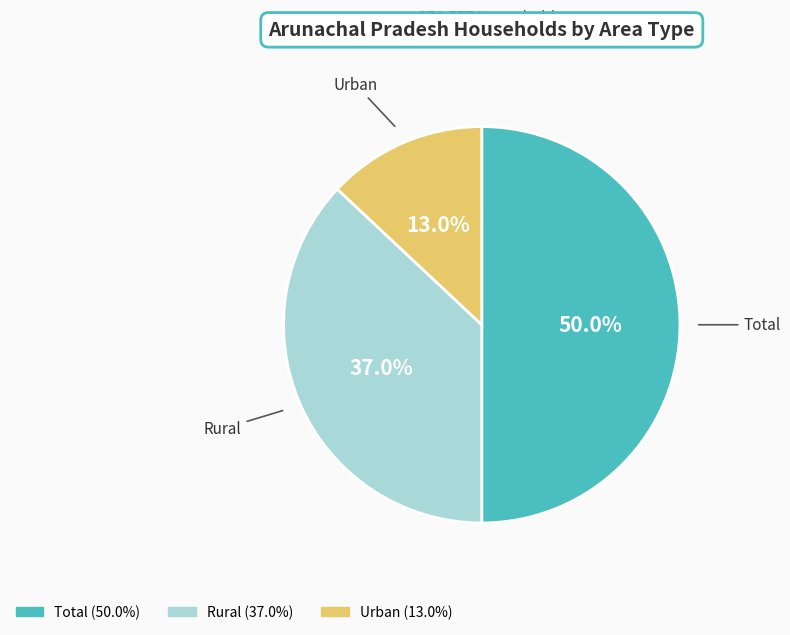

Does Urban represent more than half of the total?

No